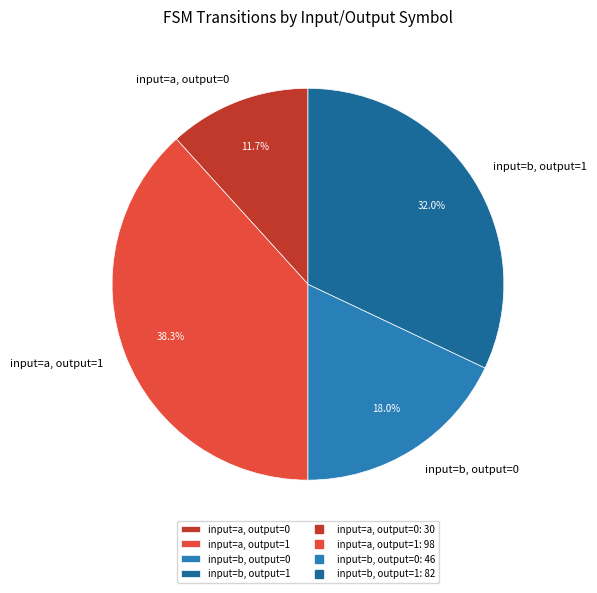

The input=b, output=1 slice represents 32% of the pie. True or false?

True